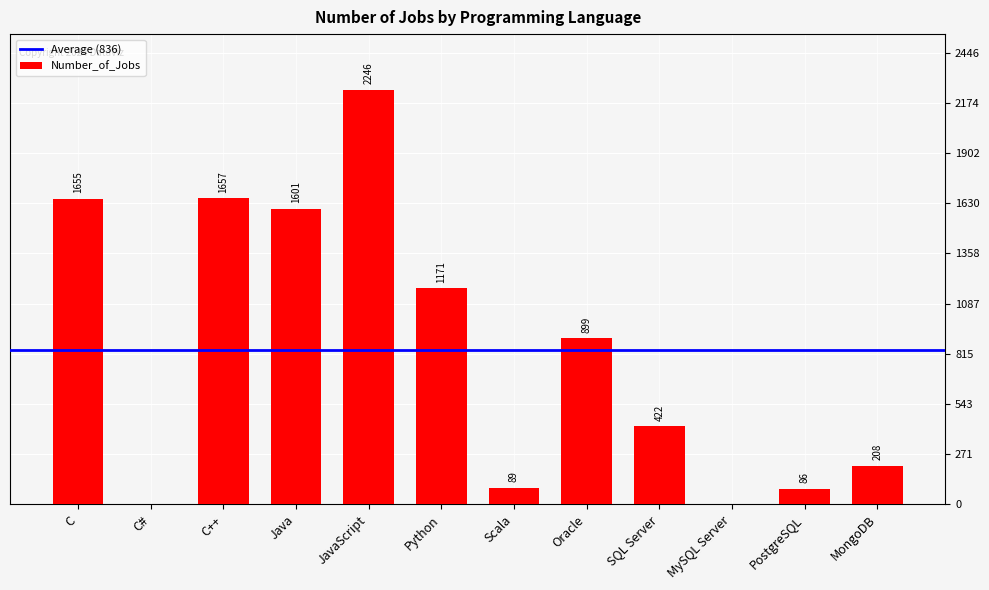

Count the number of data series in this chart.

1